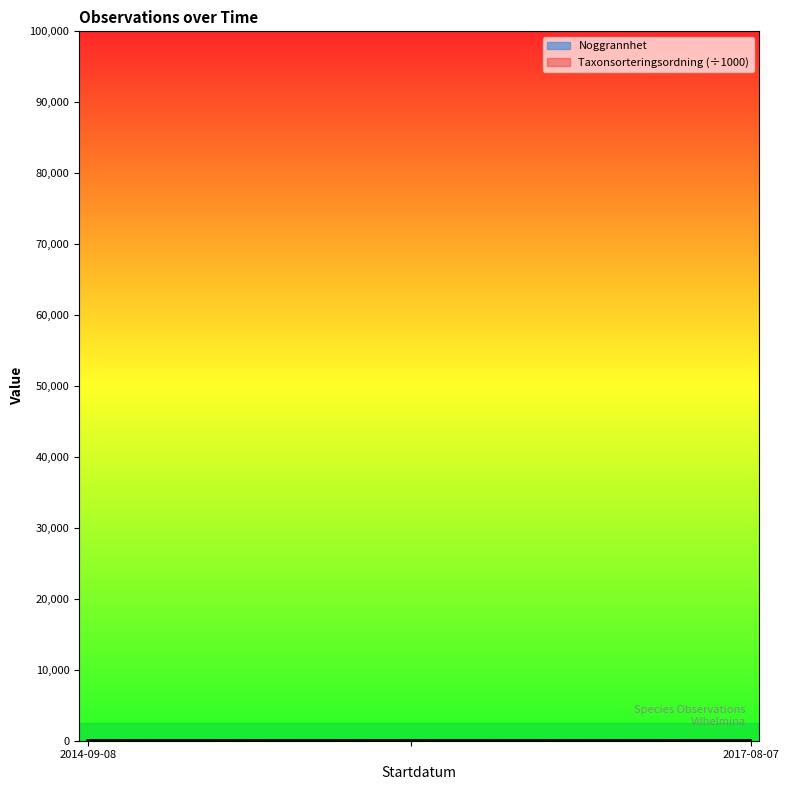

Which has a higher value, 2014-09-08 or 2014-09-08?

2014-09-08